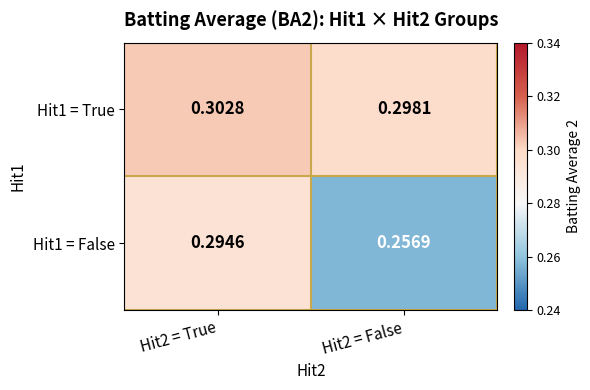

Is the value of Hit1 = False at Hit2 = False greater than the value of Hit1 = True at Hit2 = False?

No